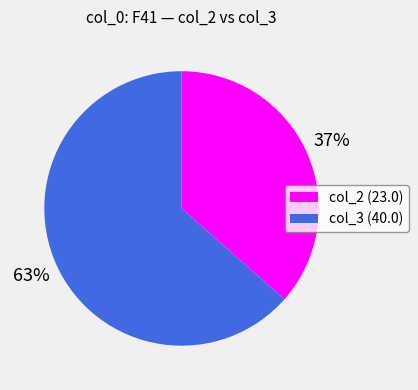

Approximately how many times larger is the value at col_2 (23.0) compared to col_3 (40.0)?

0.6